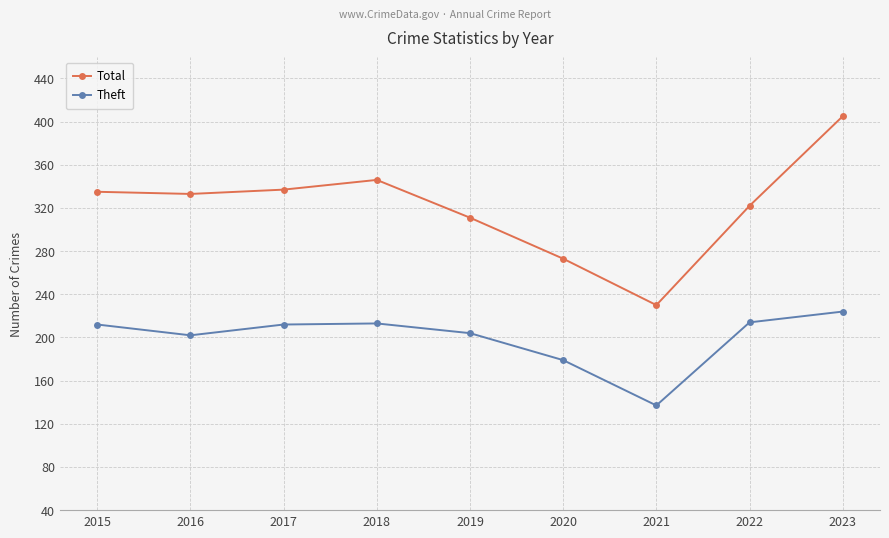

Where is the first local maximum for Total?

2018